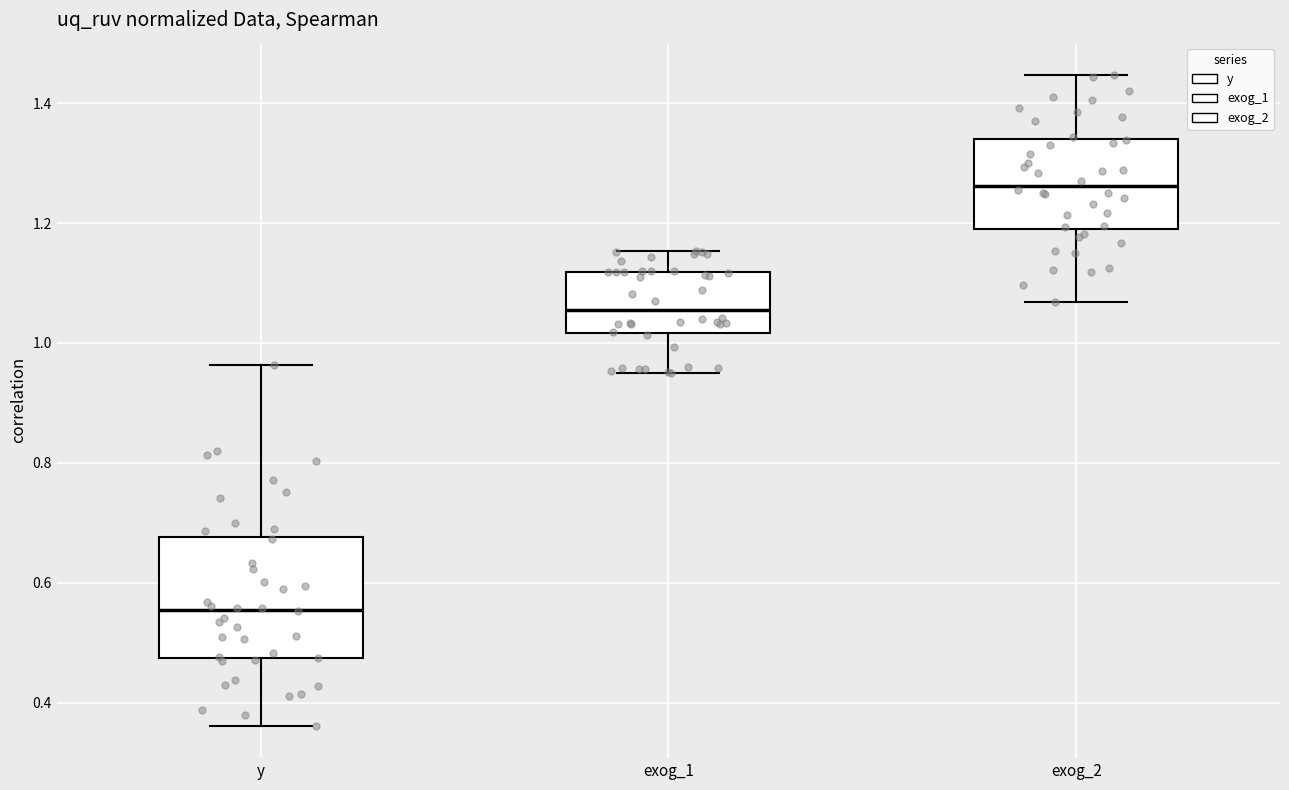

Reading left to right, read every box against the y-axis: the position of its median line, the range the box covers, and the ends of its whiskers. The values are not printed on the chart, so give them approximately, as read against the axis.

y: median 0.56, box 0.48 to 0.68, whiskers 0.36 to 0.96
exog_1: median 1.06, box 1.02 to 1.12, whiskers 0.94 to 1.16
exog_2: median 1.26, box 1.20 to 1.34, whiskers 1.06 to 1.44